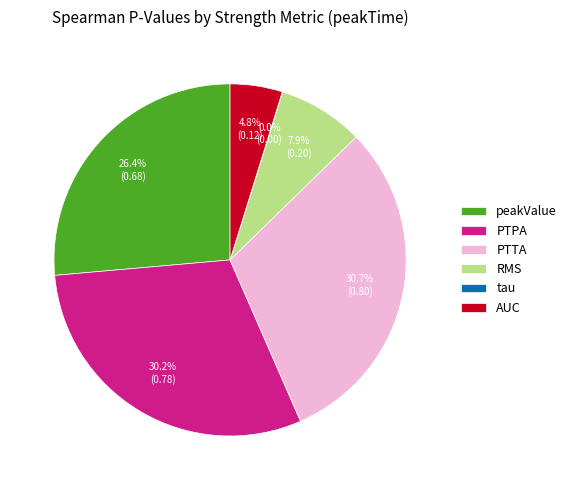

To the nearest percent, what portion does AUC represent?

5%